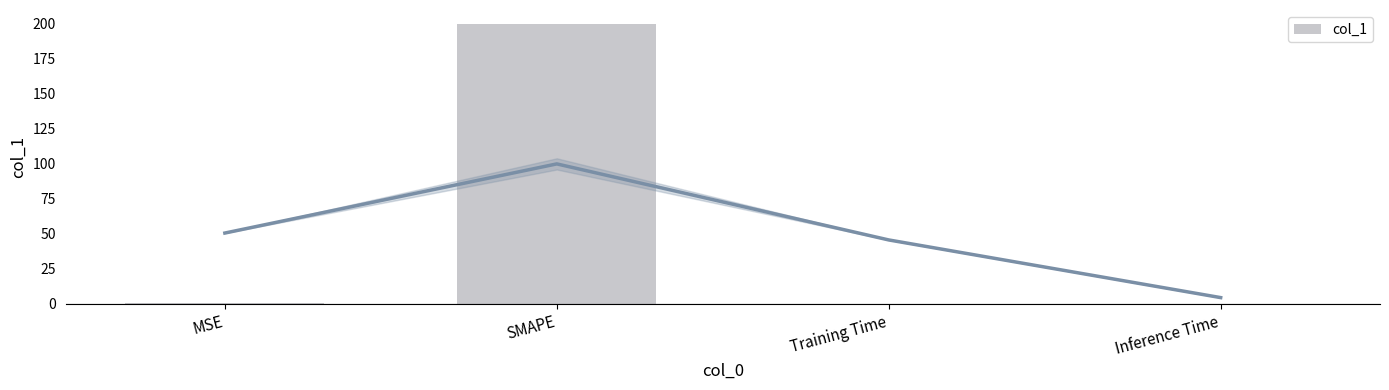

Read the value at SMAPE.

200.0